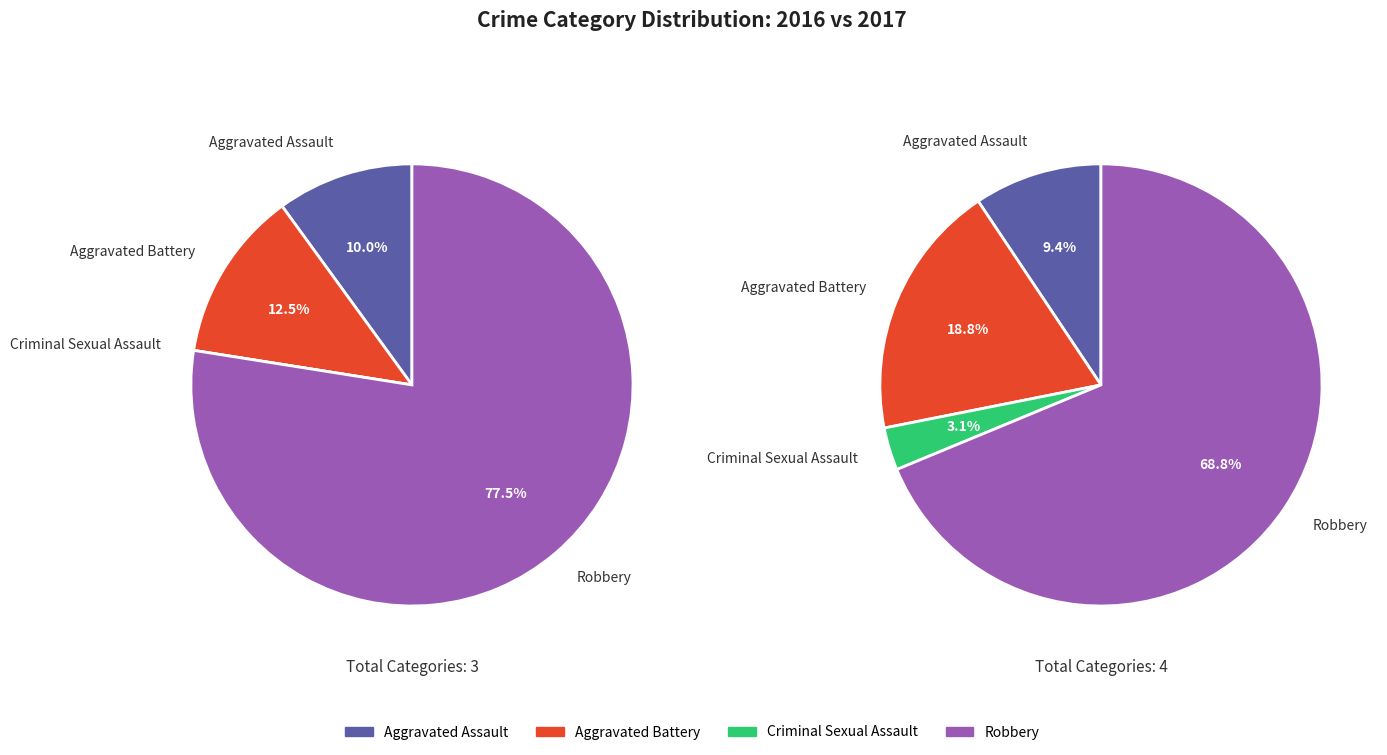

True or false: Criminal Sexual Assault accounts for 1% of the total.

False